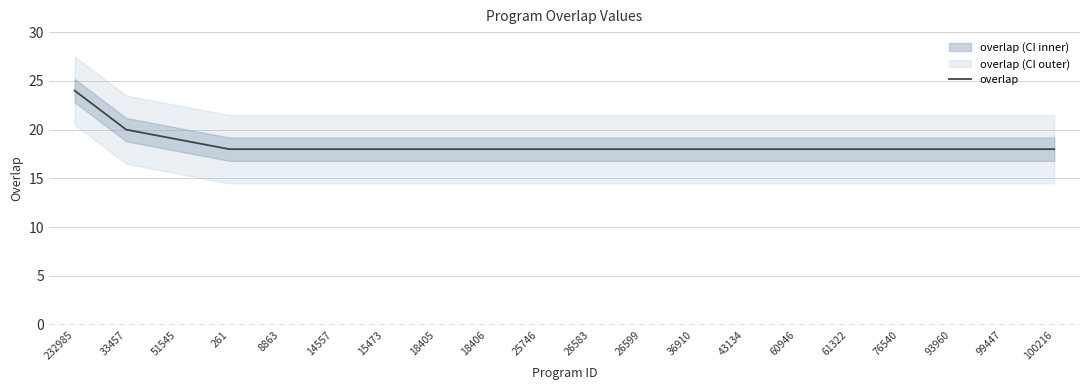

What is the sum of all values?

369